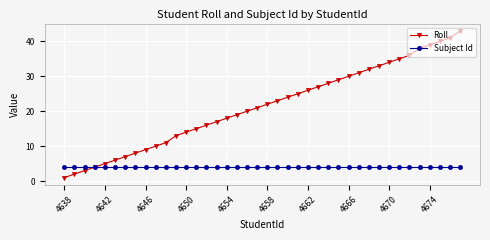

What is the greatest value displayed?

43